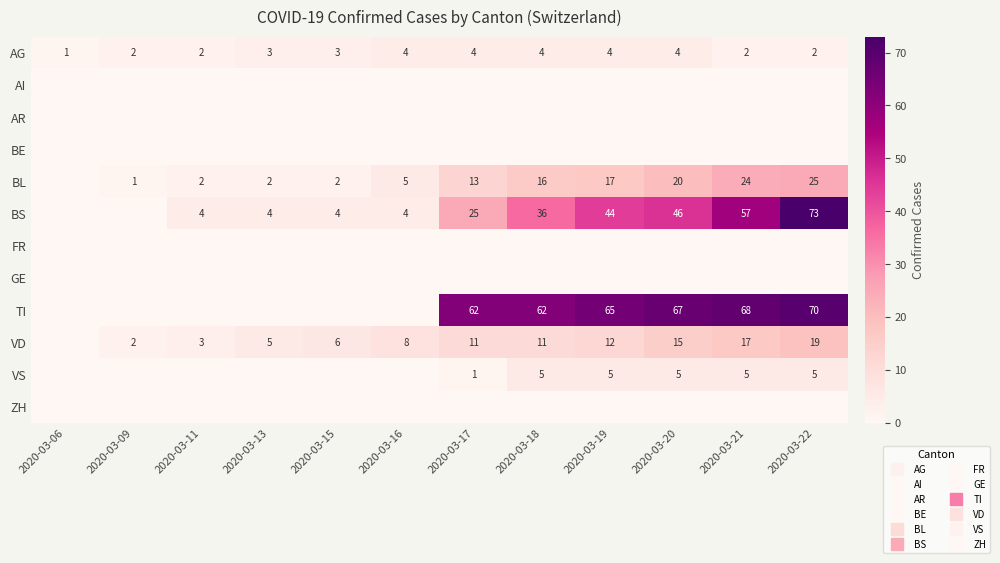

The value of TI at 2020-03-06 is 48. True or false?

False